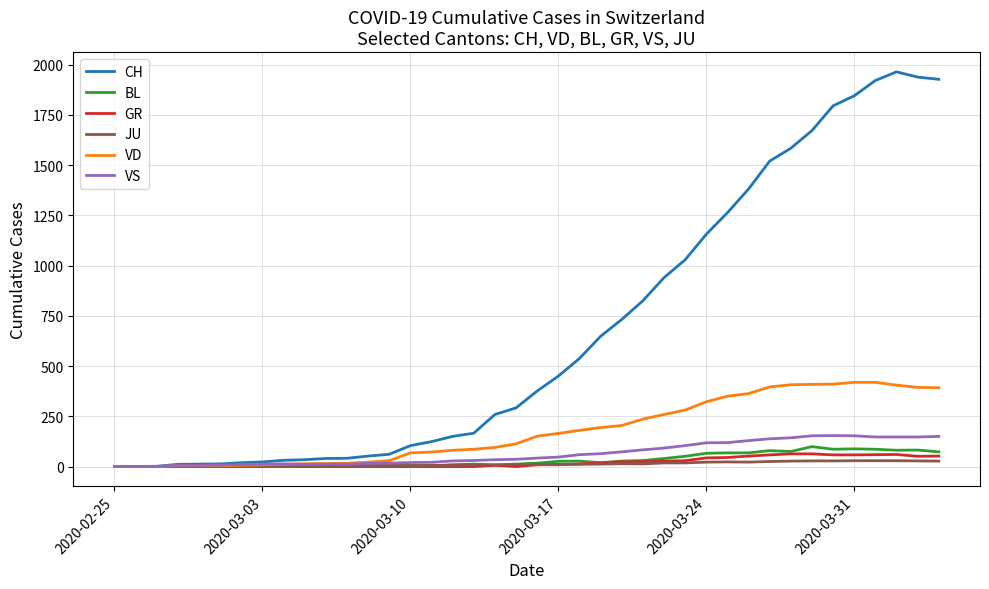

Which series has the largest total across all categories?

CH